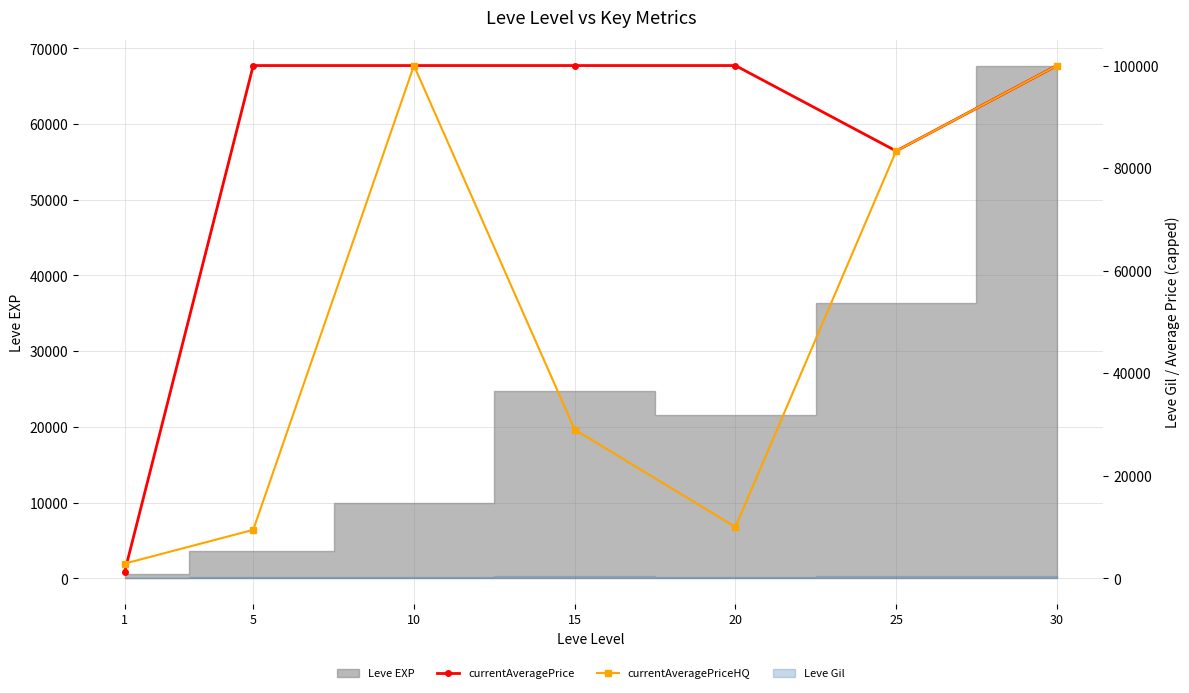

What is the difference between the currentAveragePriceHQ values at 25 and 5?

73880.6